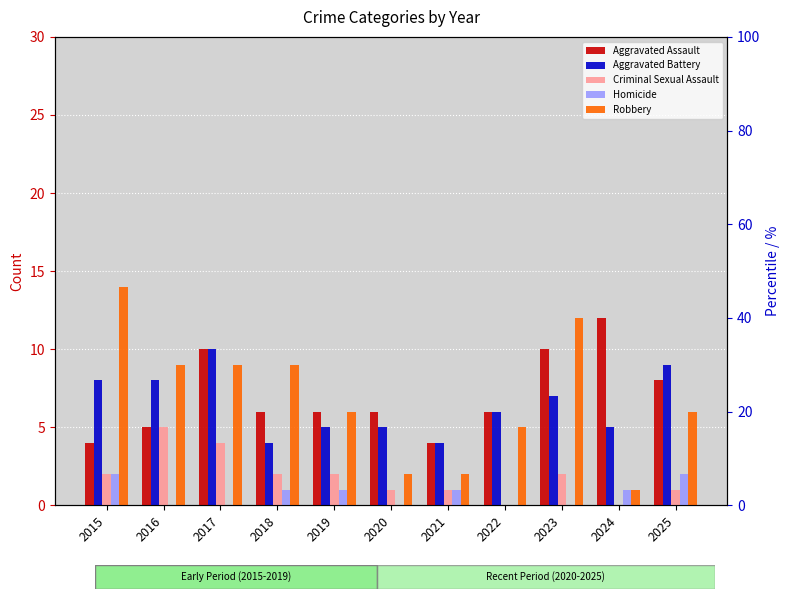

What is the value of the Criminal Sexual Assault bar at the 1st from the left?

2